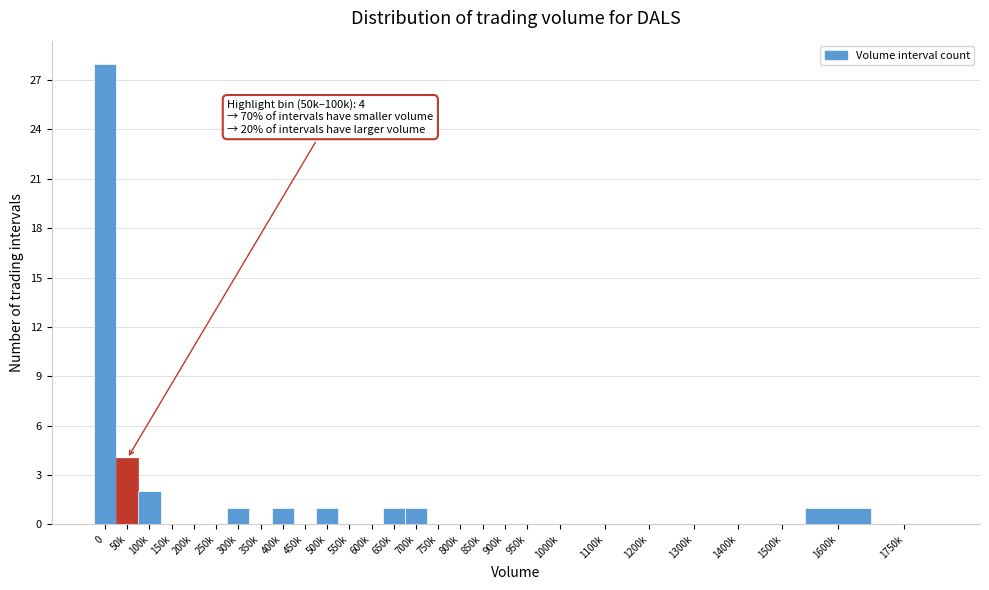

Reading right to left, what are all the values shown in this chart?

1750k=0	1600k=1	1500k=0	1400k=0	1300k=0	1200k=0	1100k=0	1000k=0	950k=0	900k=0	850k=0	800k=0	750k=0	700k=1	650k=1	600k=0	550k=0	500k=1	450k=0	400k=1	350k=0	300k=1	250k=0	200k=0	150k=0	100k=2	50k=4	0=28